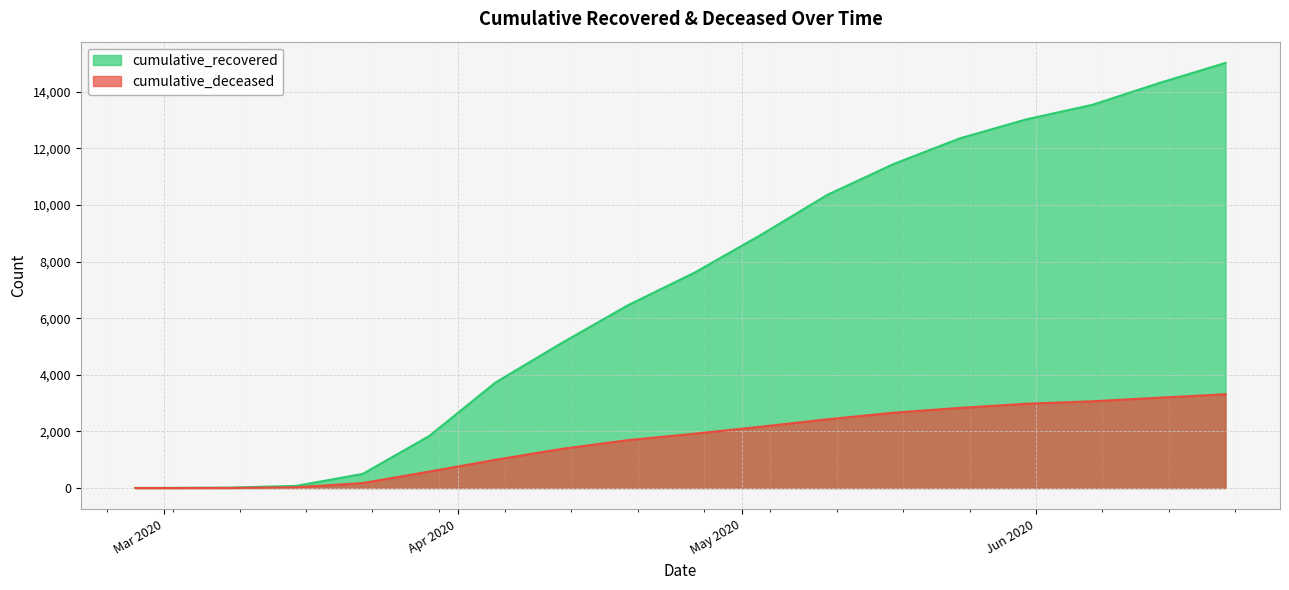

True or false: cumulative_deceased has a value of 176 at 2020-03-22.

True